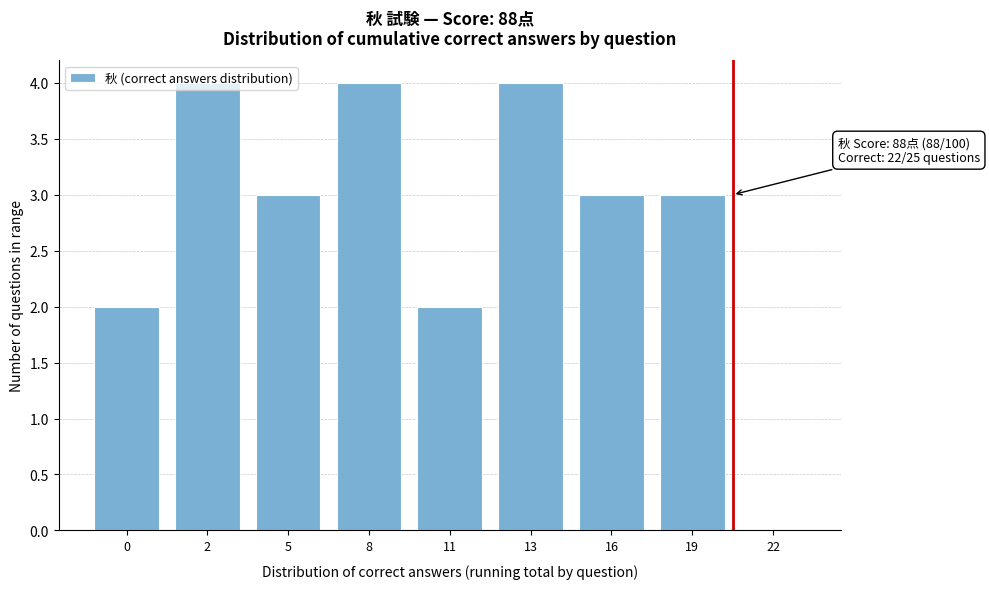

What is the maximum value shown in the chart?

4